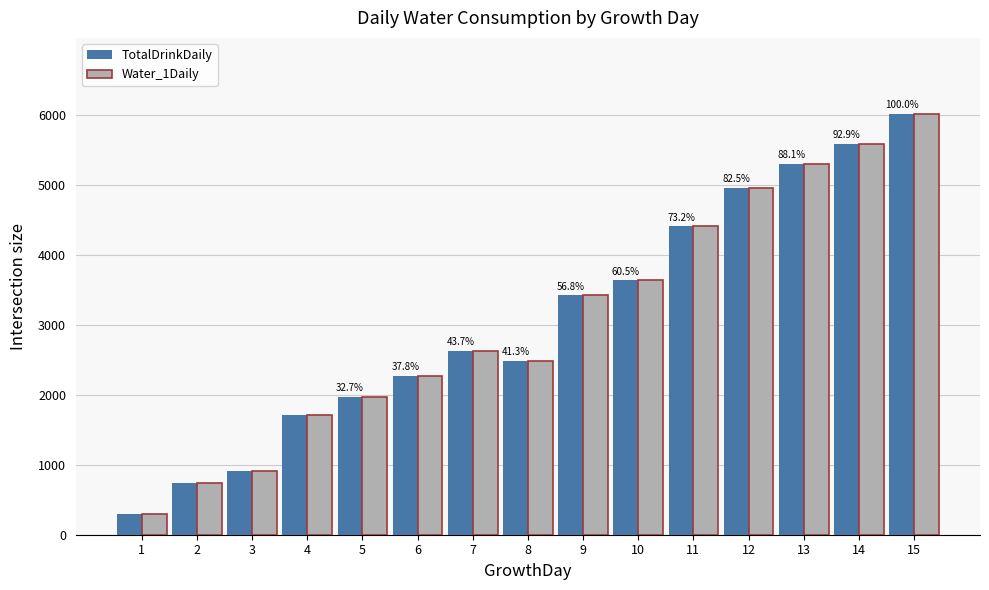

Rank the categories by Water_1Daily value from highest to lowest.

15, 14, 13, 12, 11, 10, 9, 7, 8, 6, 5, 4, 3, 2, 1